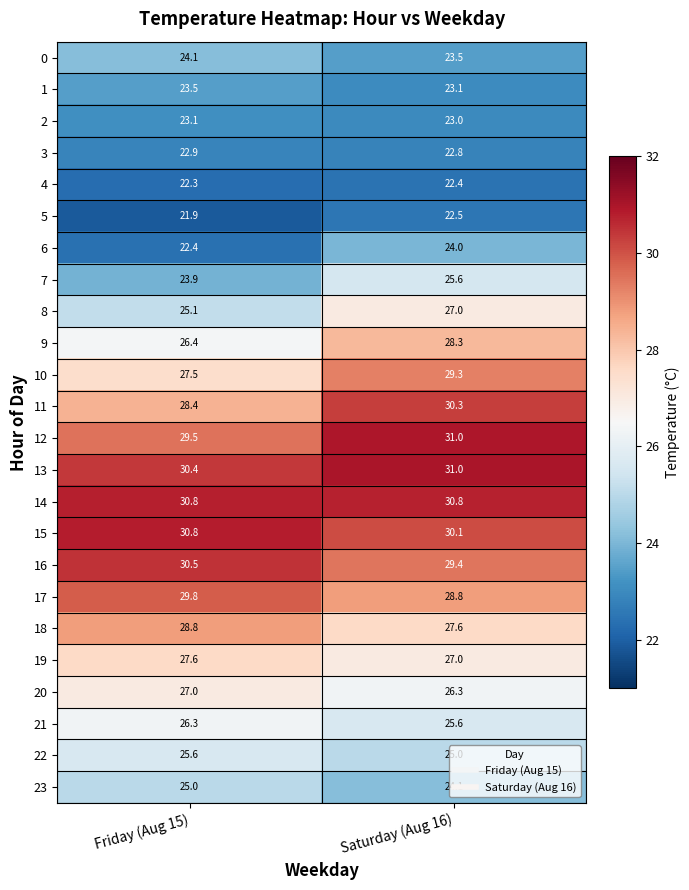

What is the difference between the highest and lowest values at Saturday (Aug 16)?

8.6